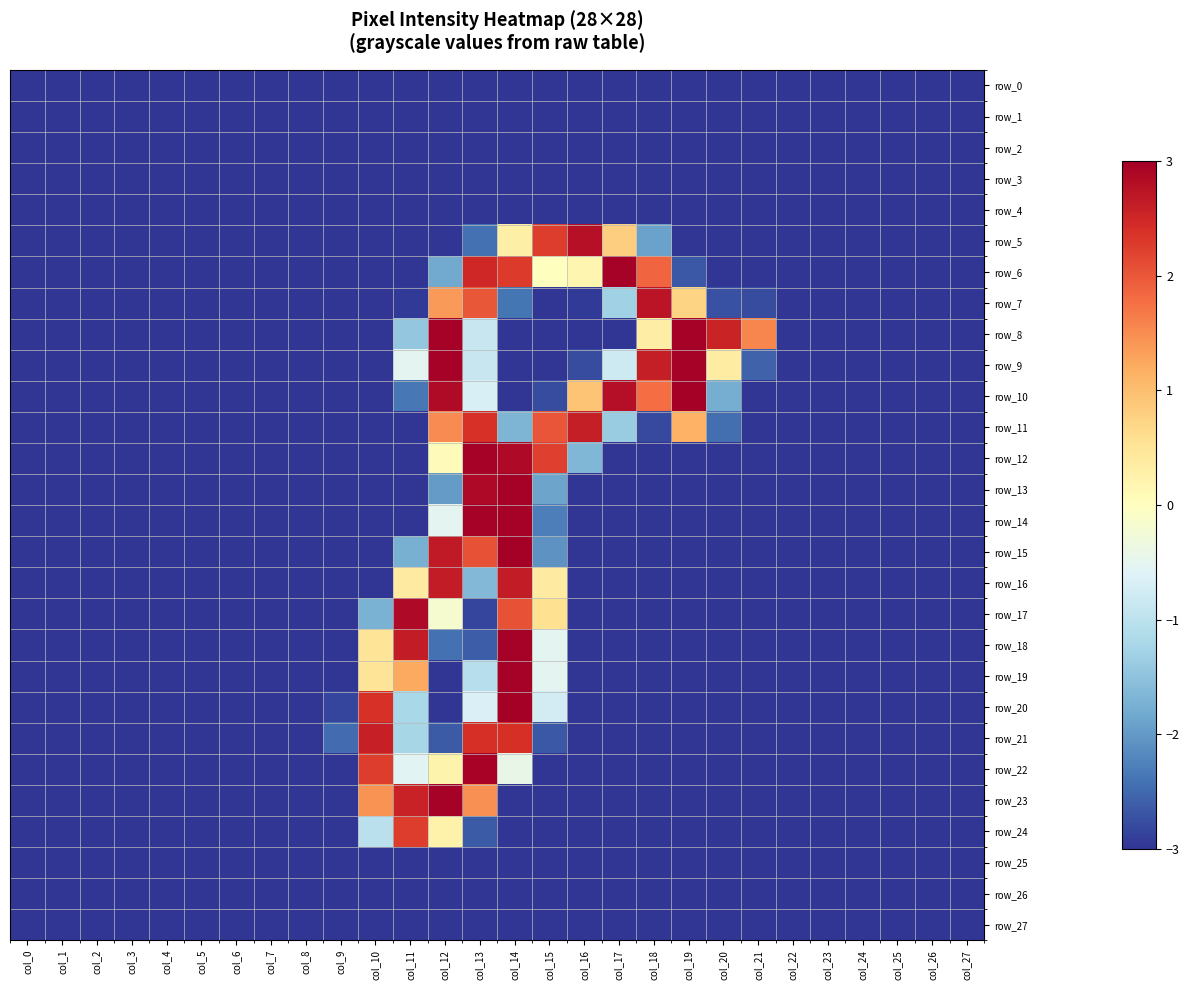

The value of row_23 at col_3 is -1.2. True or false?

False